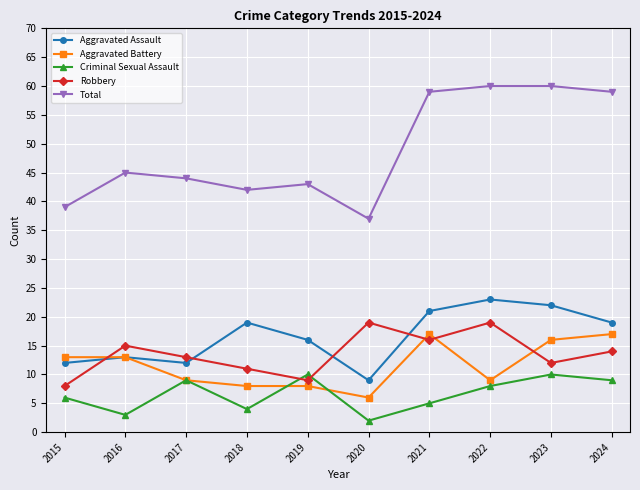

Between 2017 and 2018, which series saw the biggest shift?

Aggravated Assault